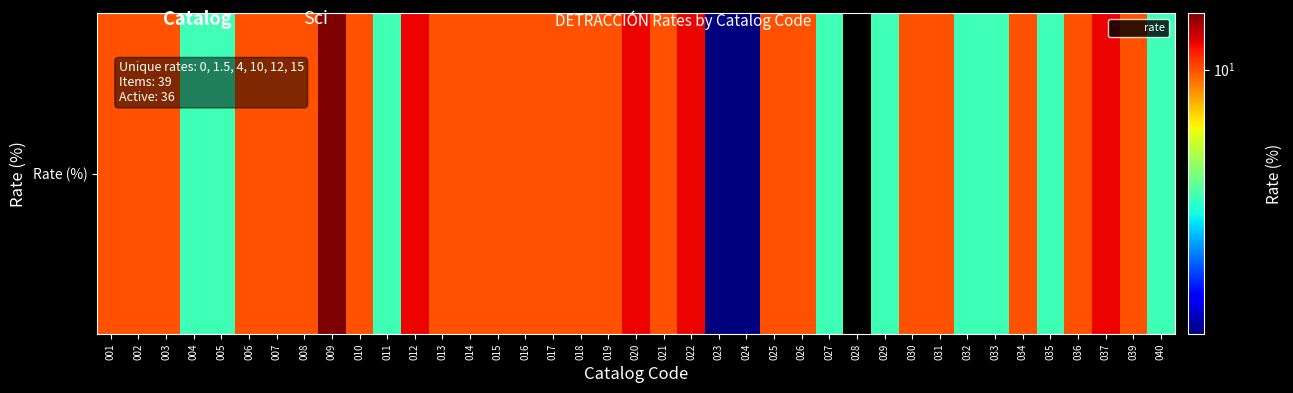

Approximately how many times larger is the value at 034 compared to 011?

2.5